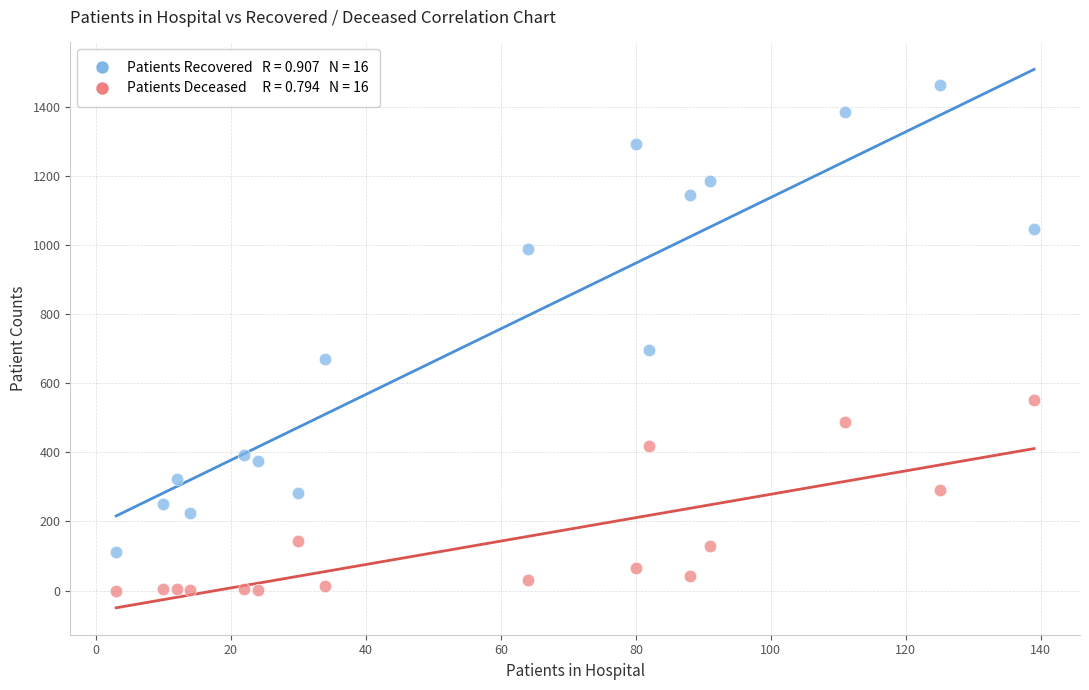

Across all data points, what is the range of Y values (max minus min)?

1463